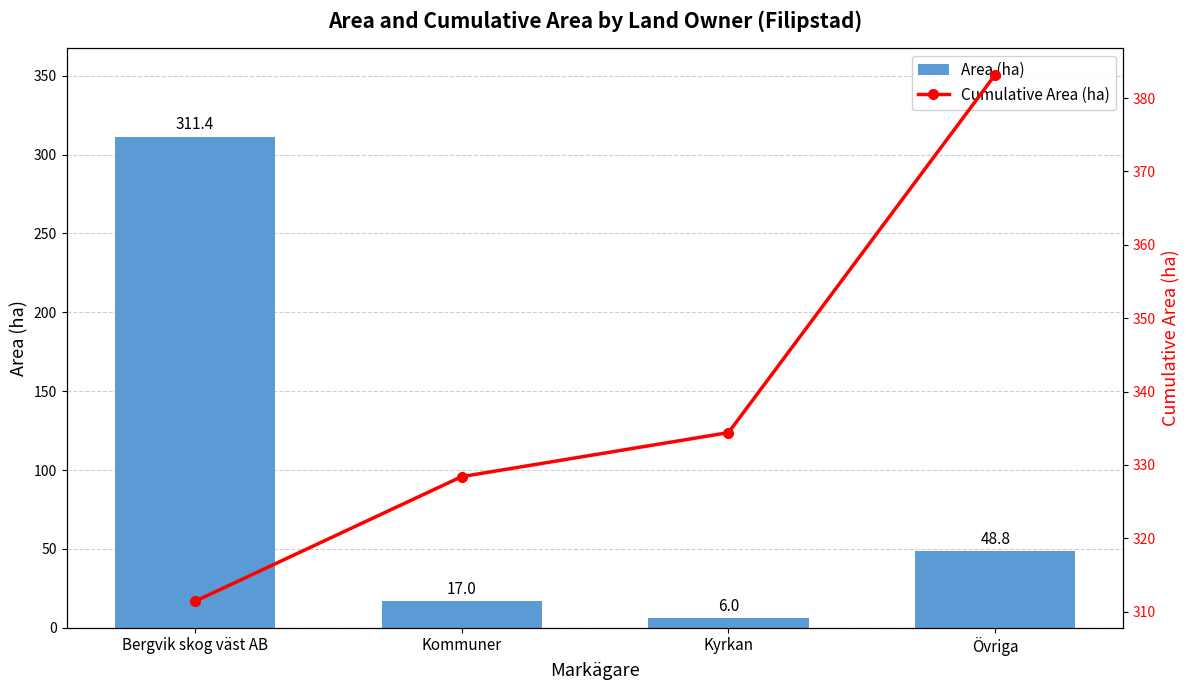

At which label is Area (ha) closest to 158?

Övriga